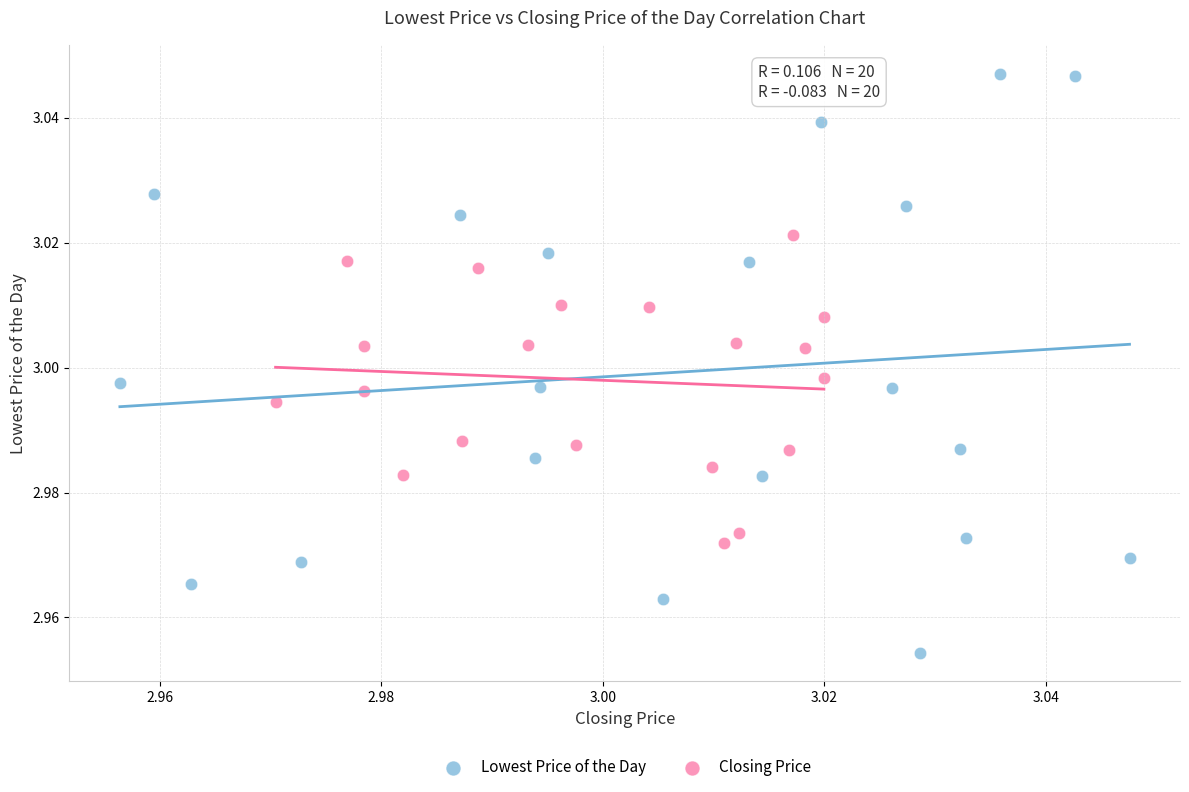

Which series has the widest spread of Y values?

Lowest Price of the Day